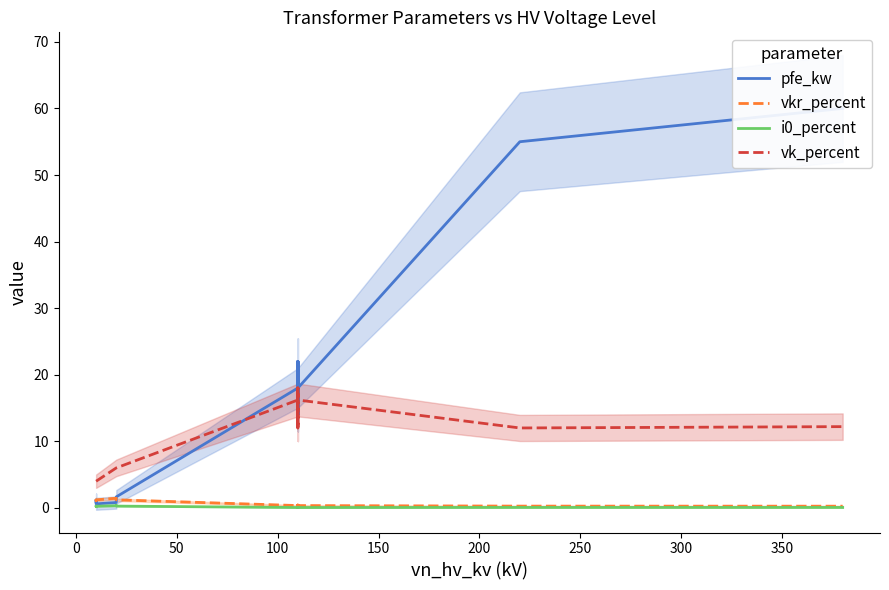

True or false: i0_percent and pfe_kw cross at least once.

False